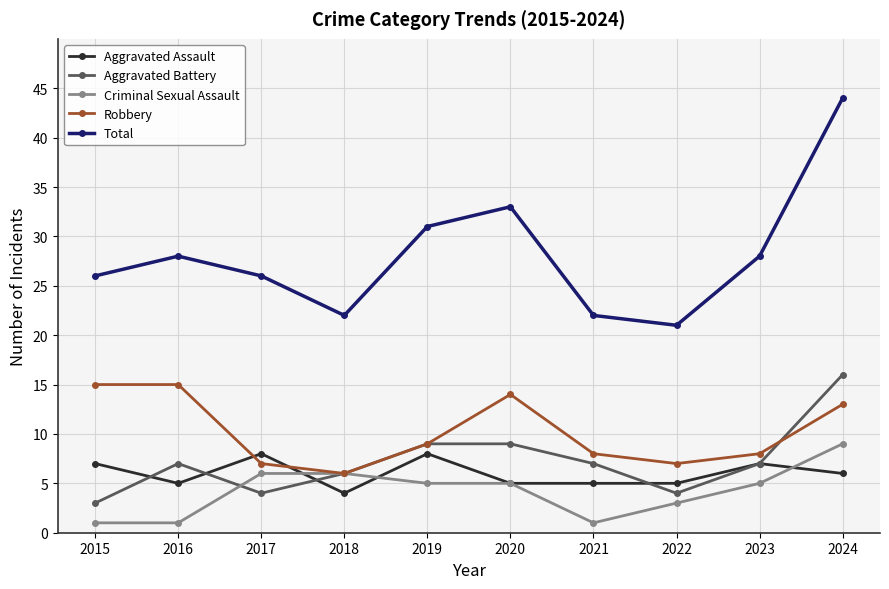

Is the value of Robbery at 2021 greater than the value of Criminal Sexual Assault at 2023?

Yes